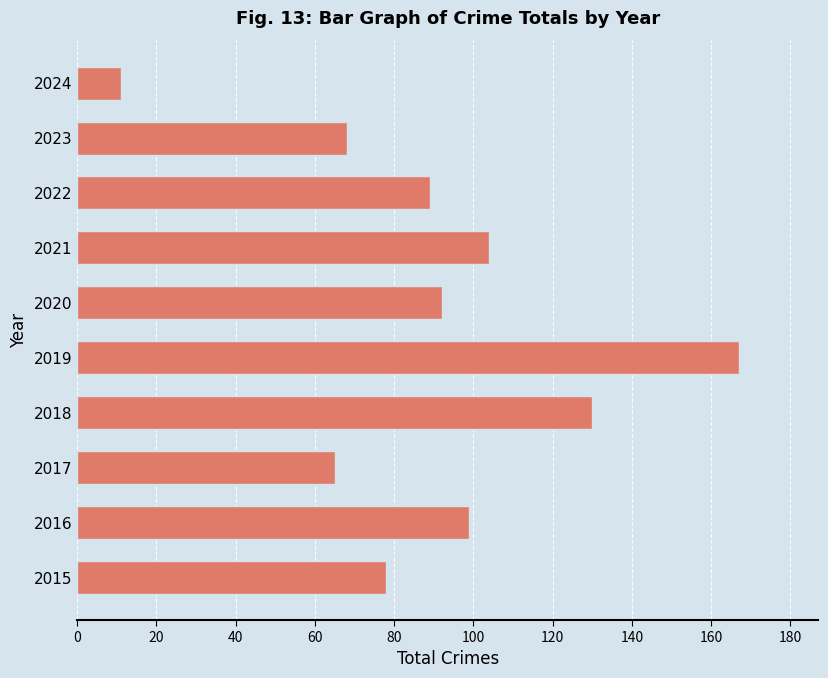

Rank the categories by value from highest to lowest.

2019, 2018, 2021, 2016, 2020, 2022, 2015, 2023, 2017, 2024